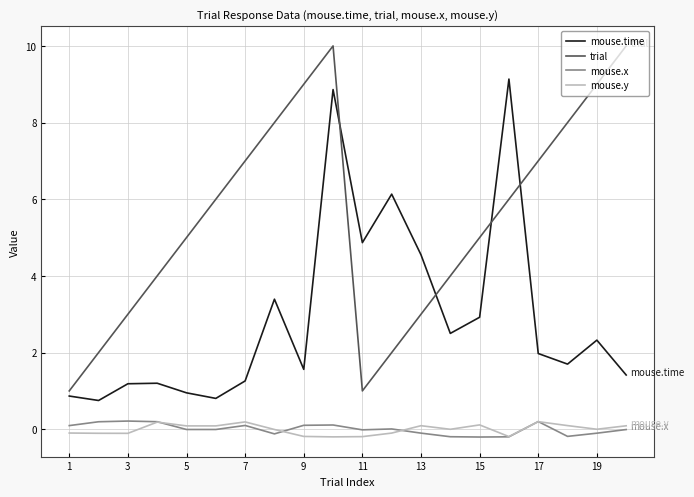

True or false: mouse.y and trial cross at least once.

False